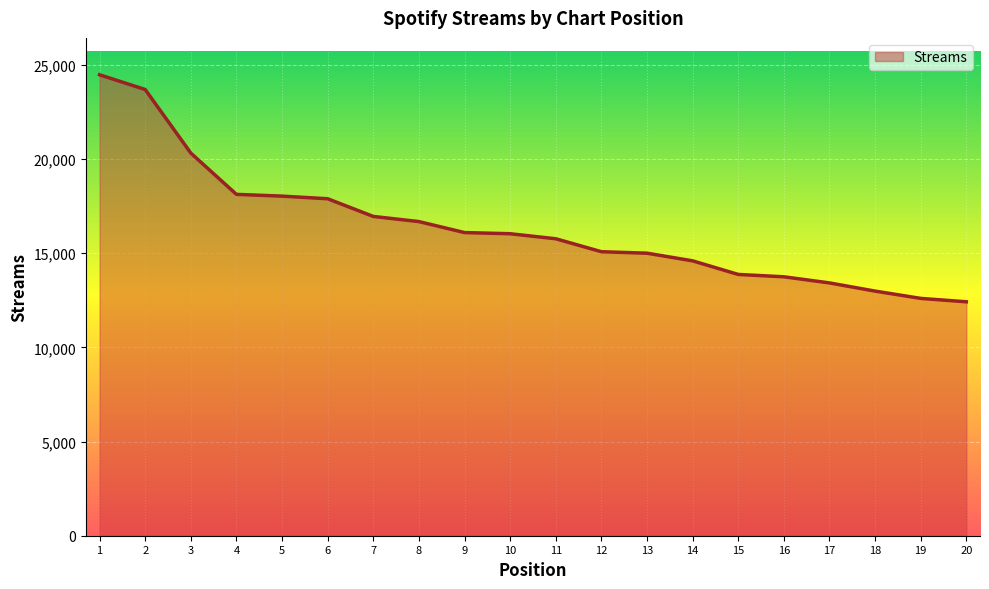

What is the minimum value shown in the chart?

12424